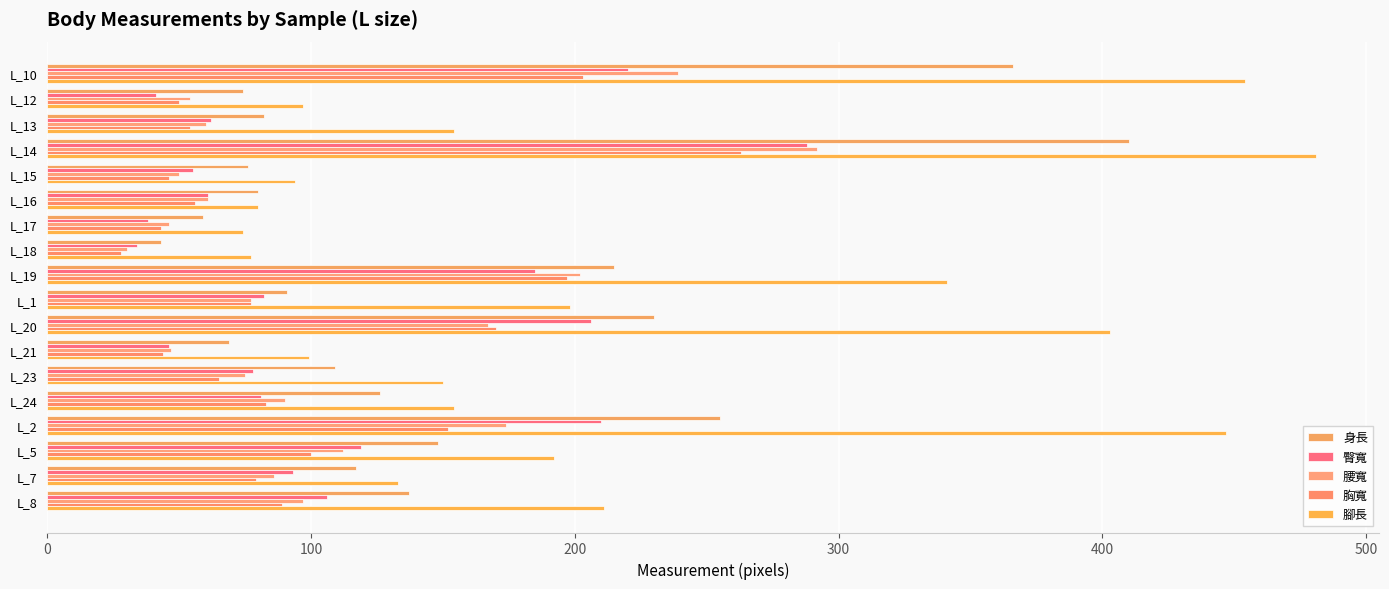

At which category does the chart reach its minimum across all series?

L_18